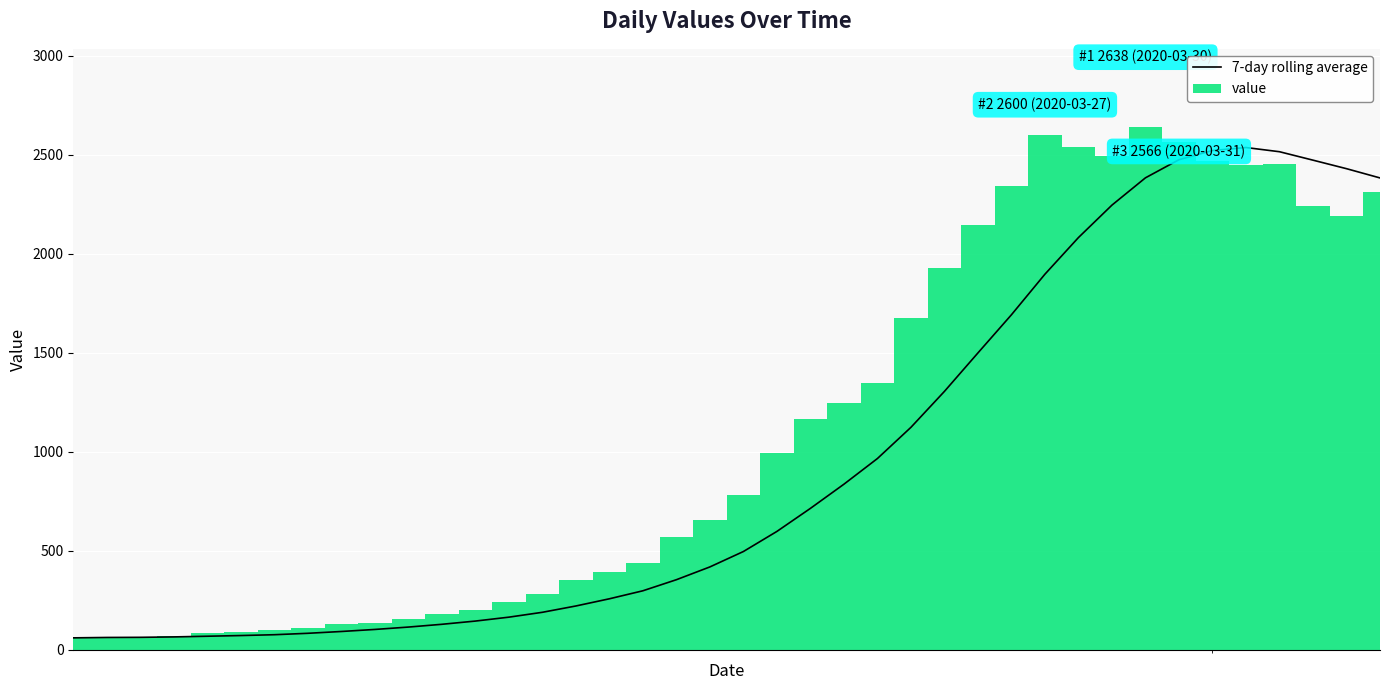

Which series has the largest total across all categories?

value